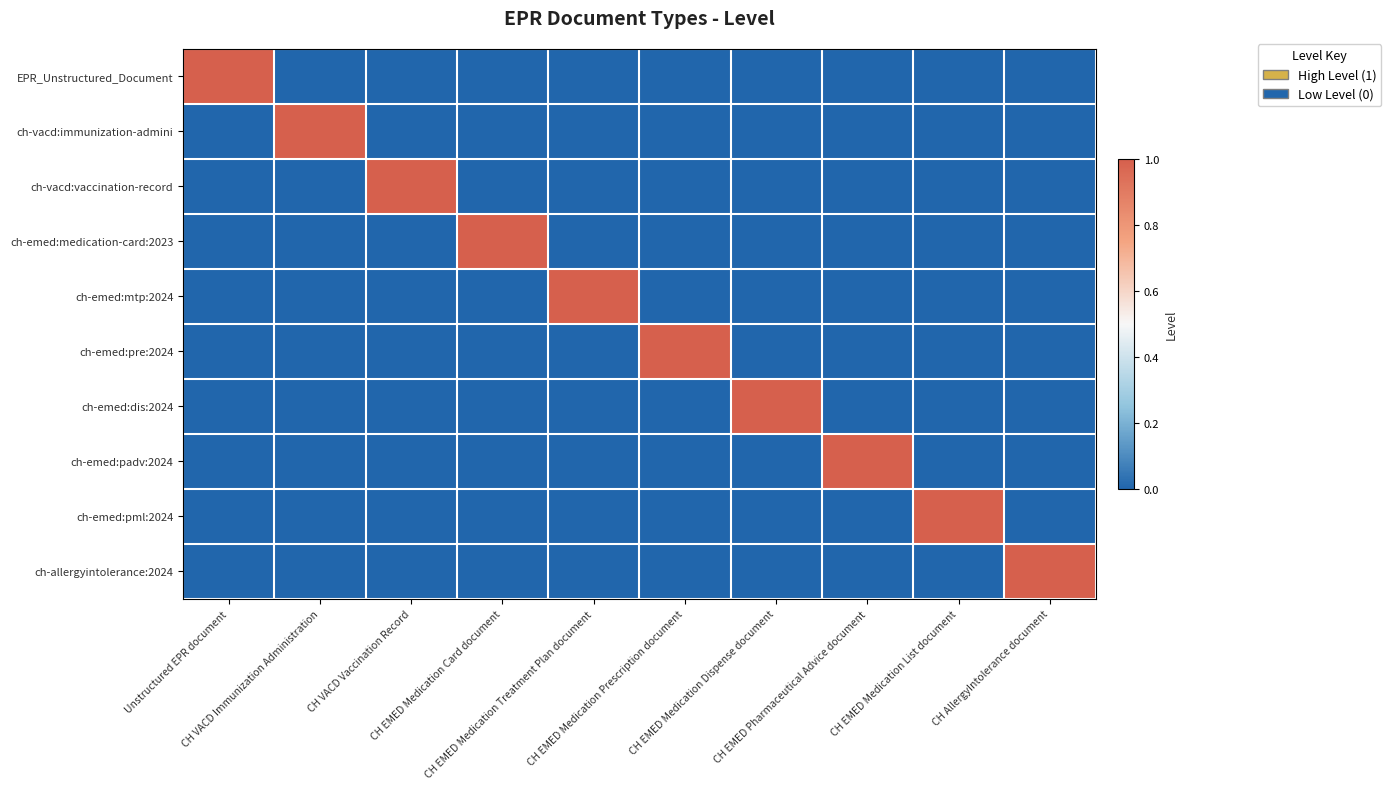

Which has a higher value, CH AllergyIntolerance document or CH VACD Immunization Administration?

CH AllergyIntolerance document